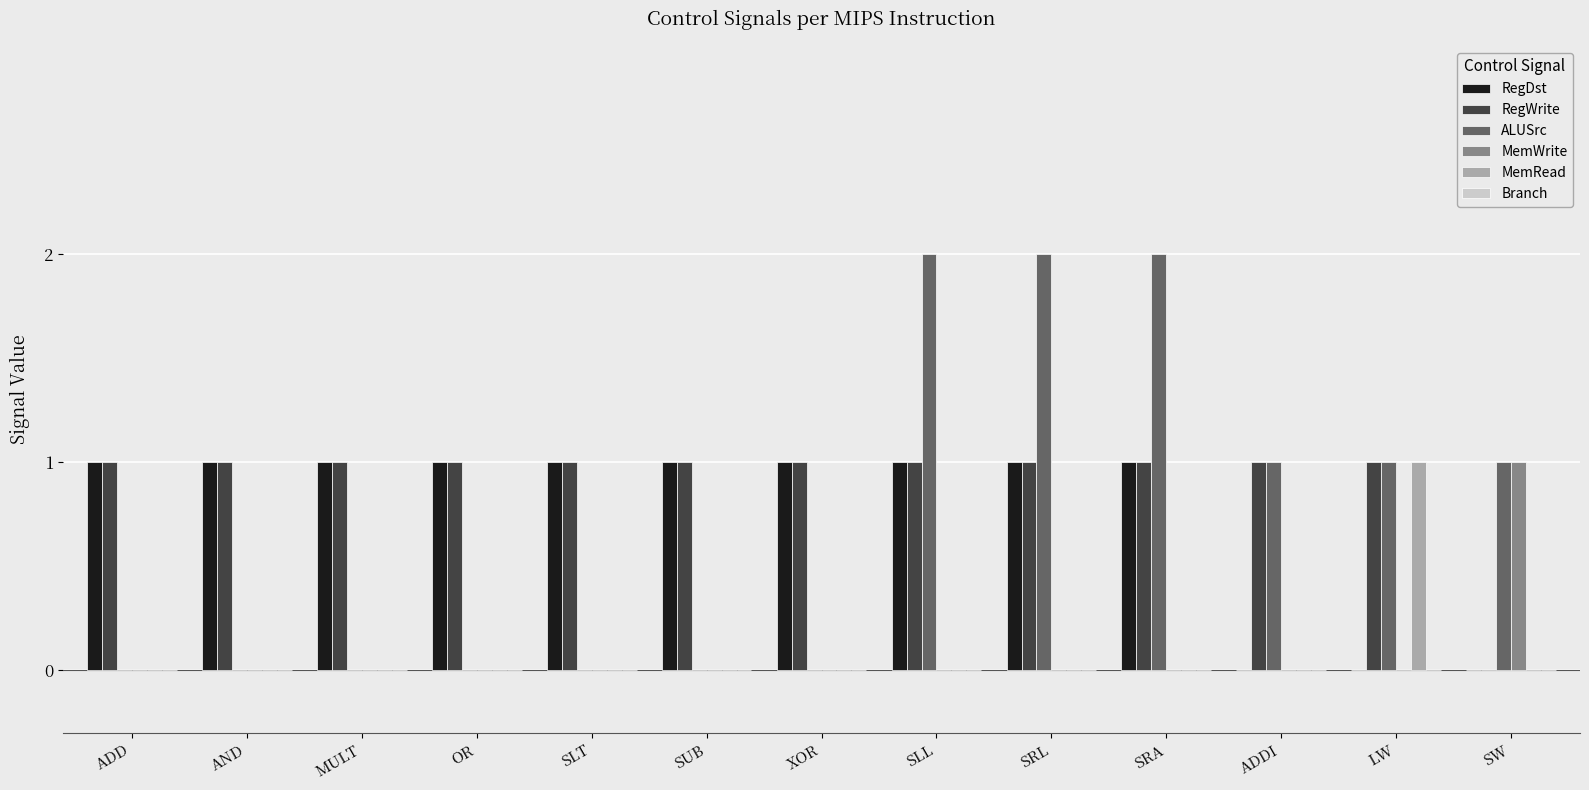

At which label is RegWrite closest to 0?

SW